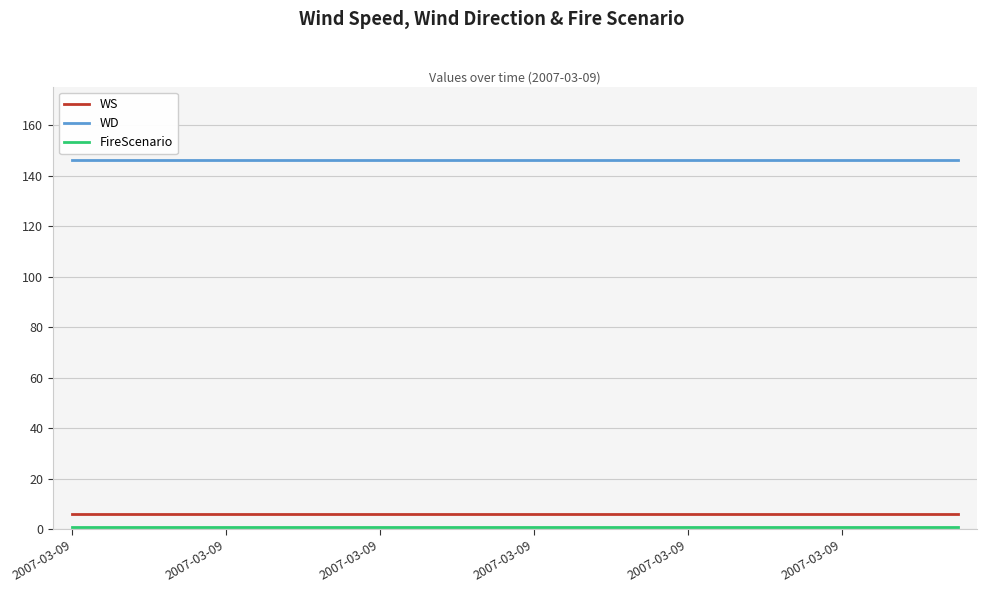

True or false: WS and WD intersect in this chart.

False